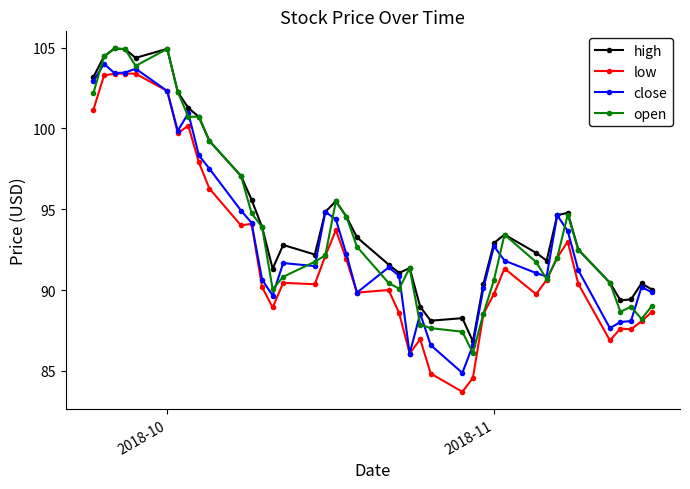

Which series has the largest range (max minus min)?

low